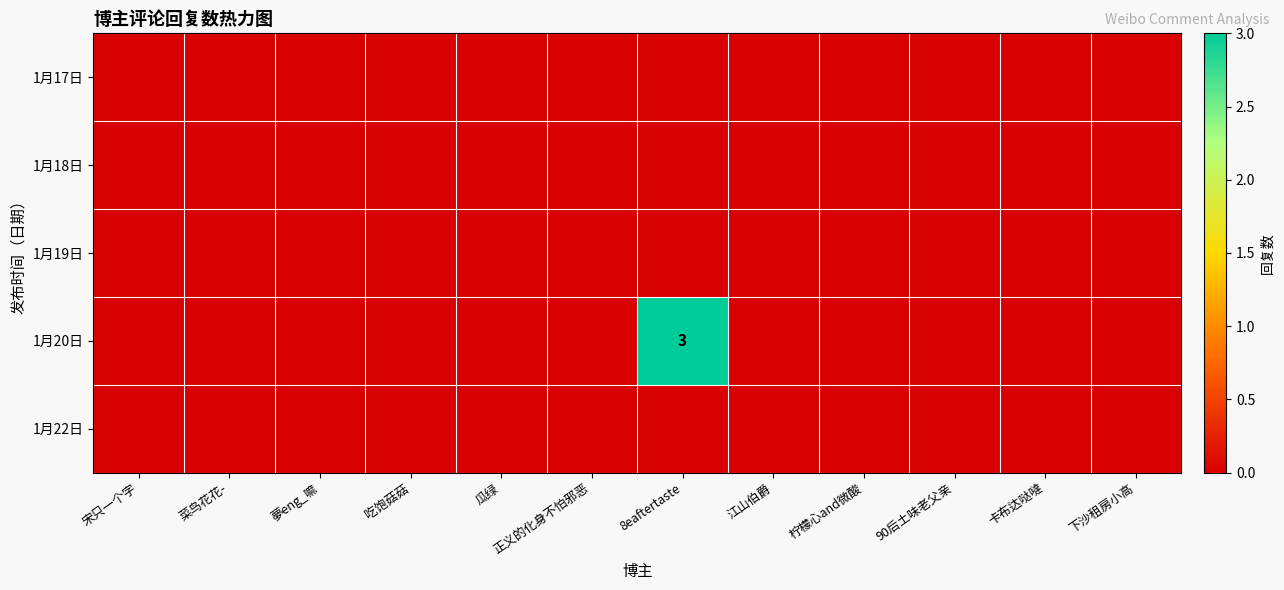

The value of 1月17日 at 江山伯爵 is 0. True or false?

True